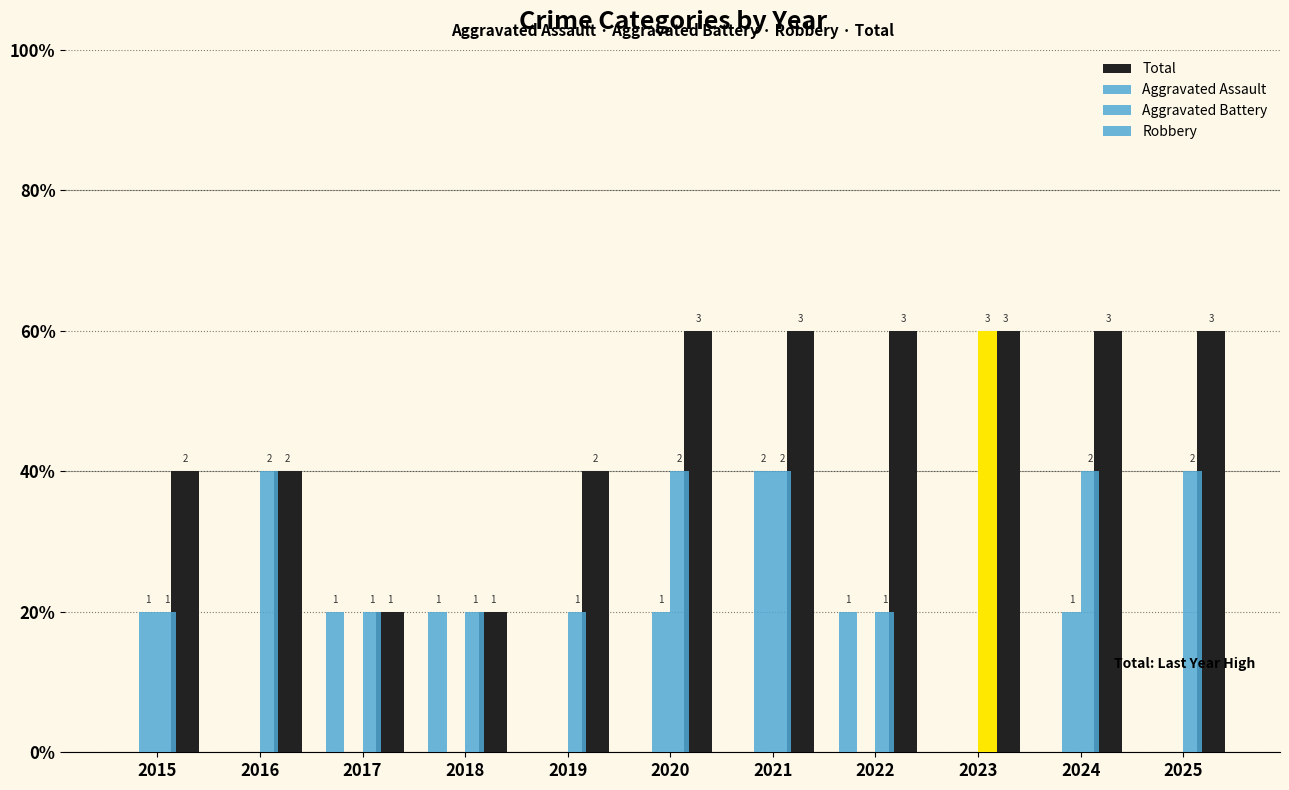

Is it true that Aggravated Battery equals 0 at 2017?

True